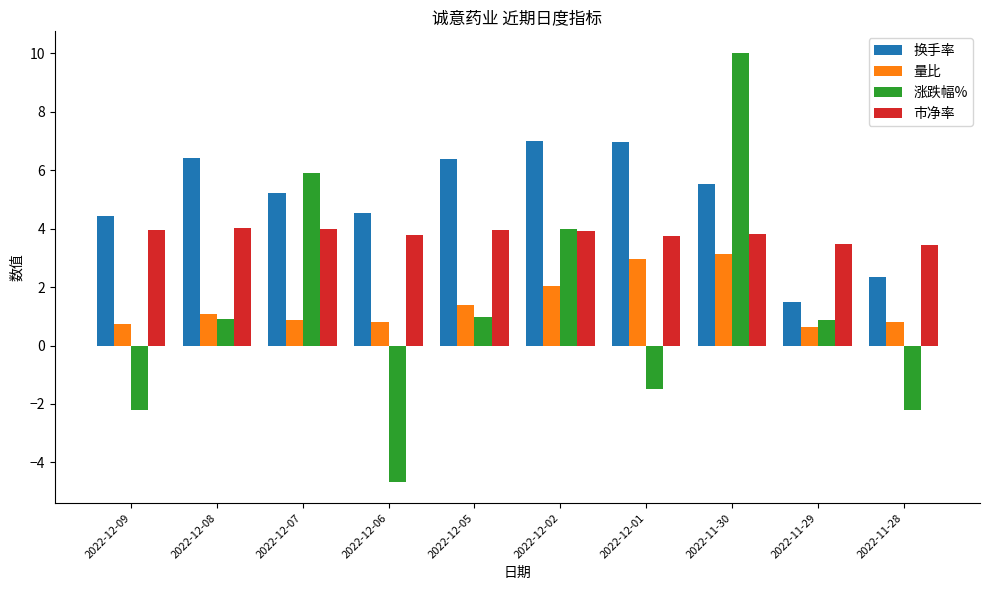

What is the difference between the maximum and second lowest values in the 换手率 series?

4.7